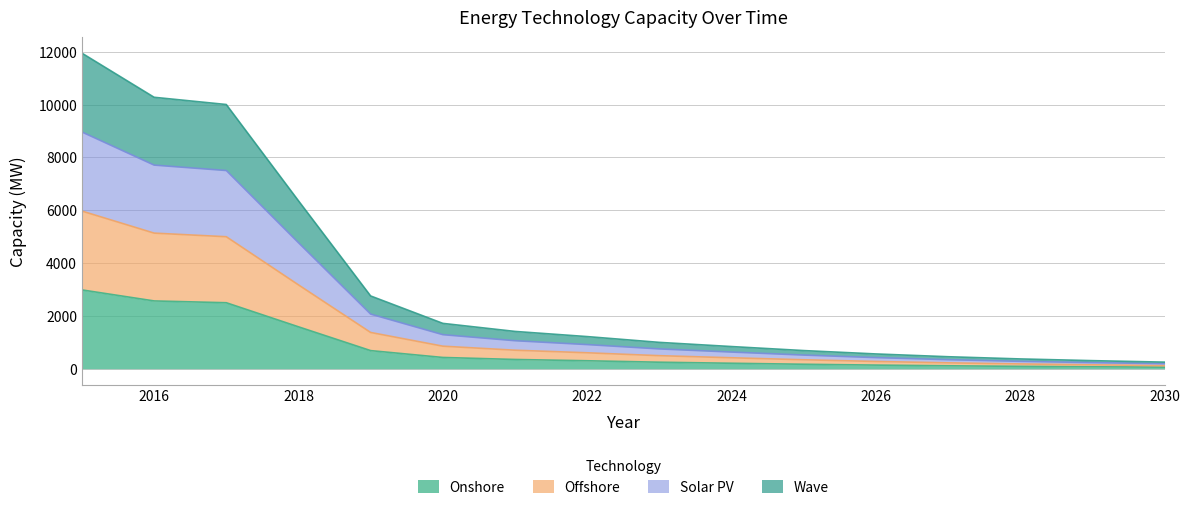

What is the difference between the highest and lowest values at 2029?

231.6